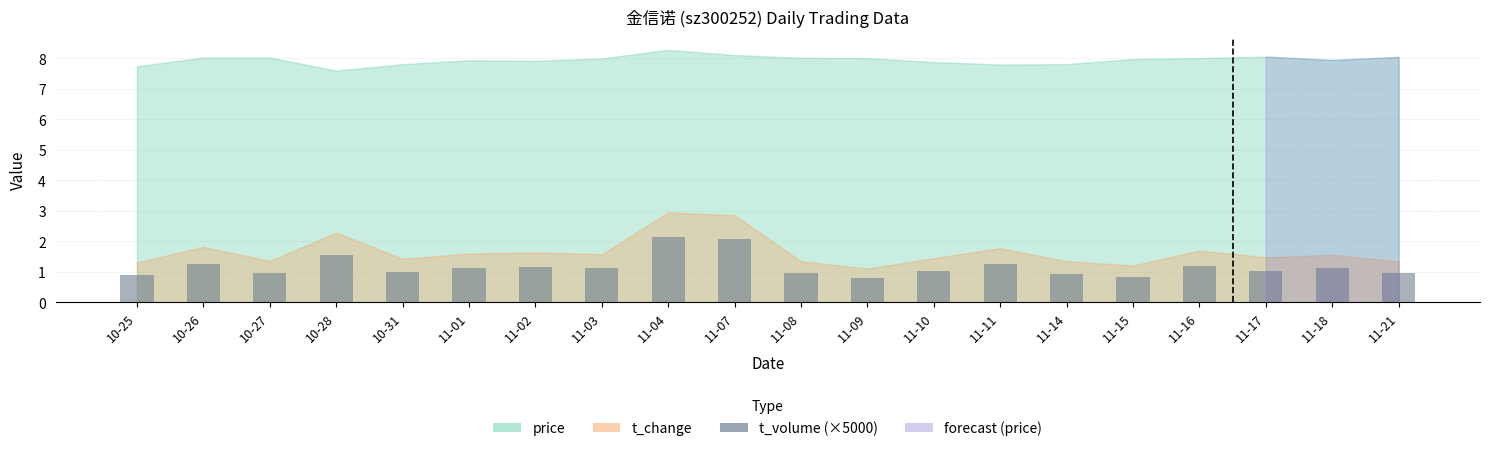

What position from the left is 10-27?

3